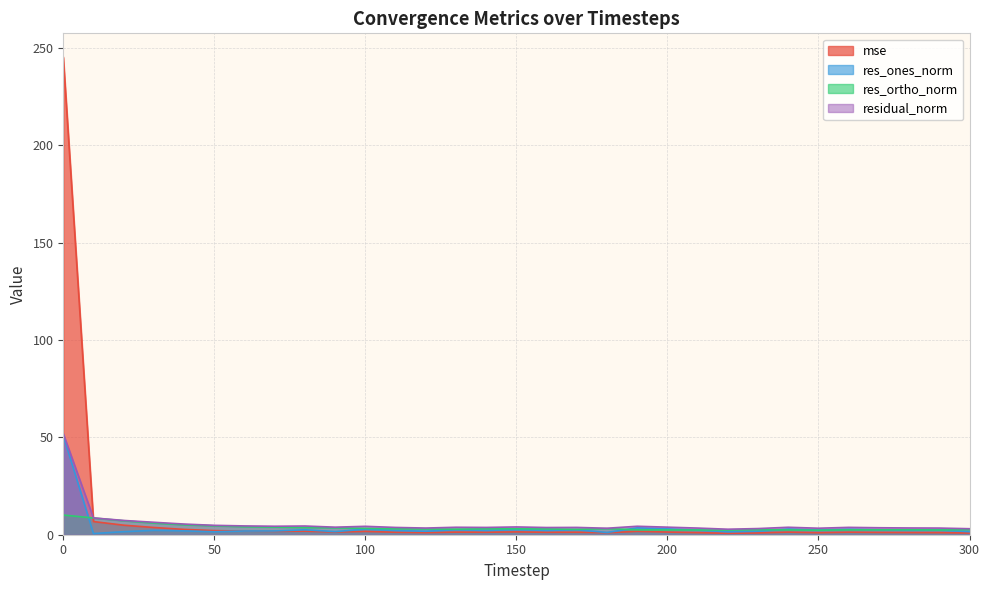

Read the res_ones_norm value at 60.

1.9